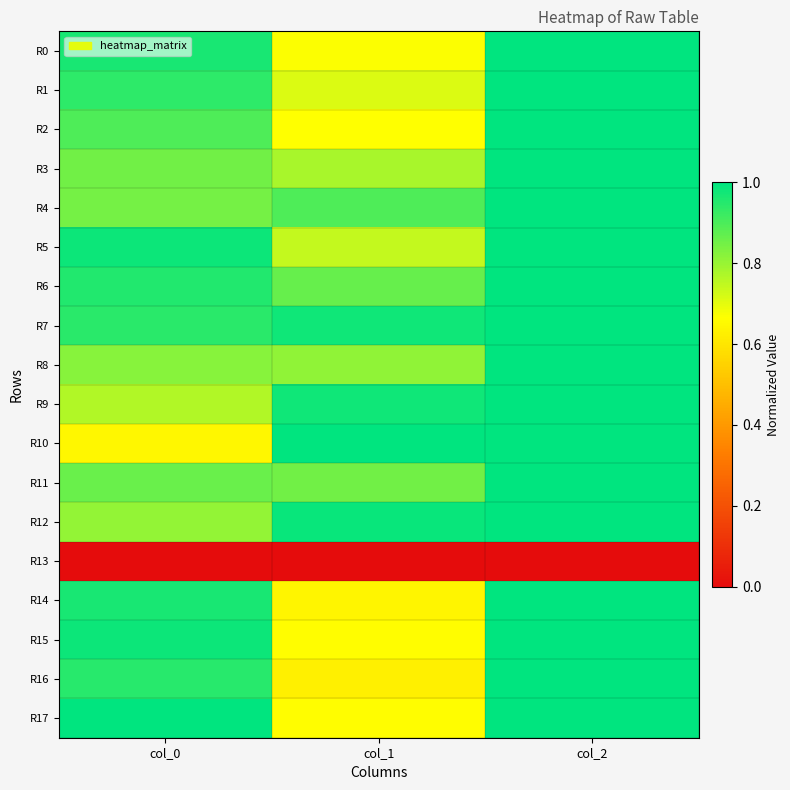

Which series changed the most between col_0 and col_2?

R10